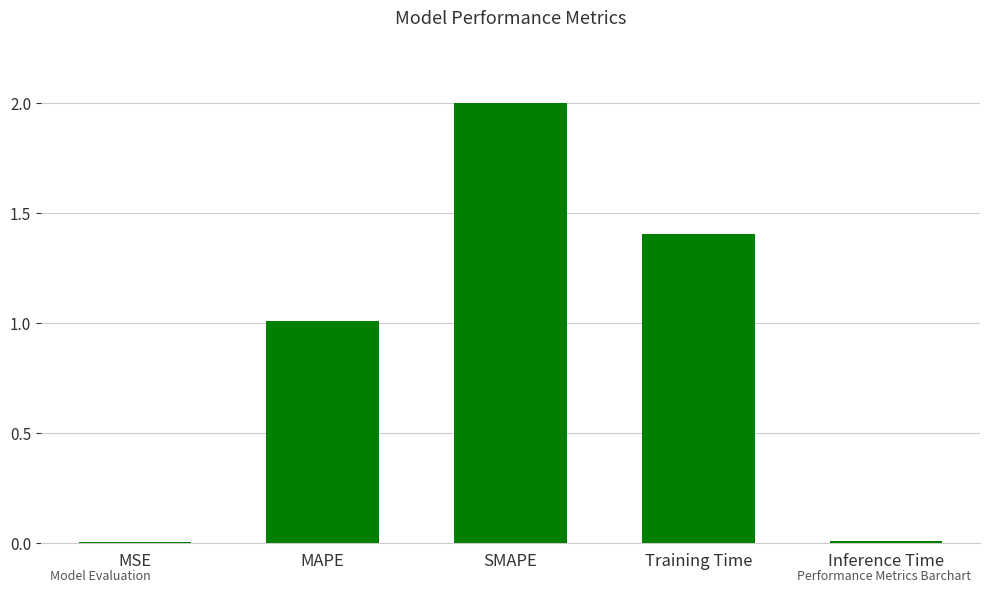

At which category does the chart reach its peak across all series?

SMAPE